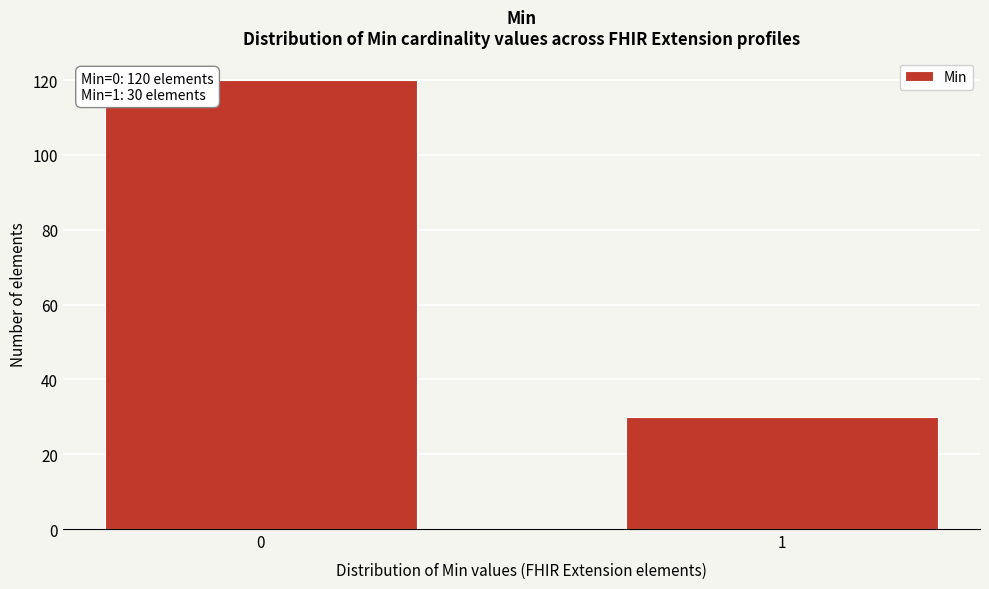

Reading right to left, list all the values displayed in this chart.

30	120